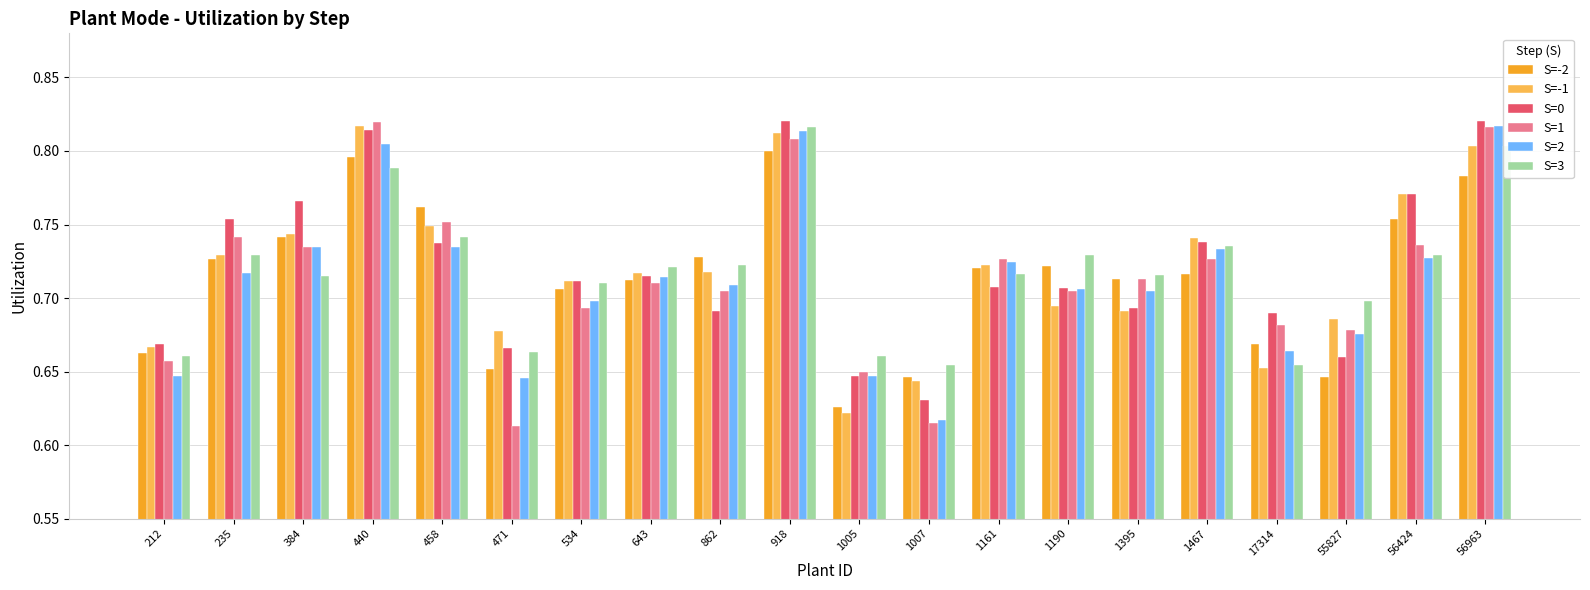

At which label does S=-1 reach its minimum?

1005